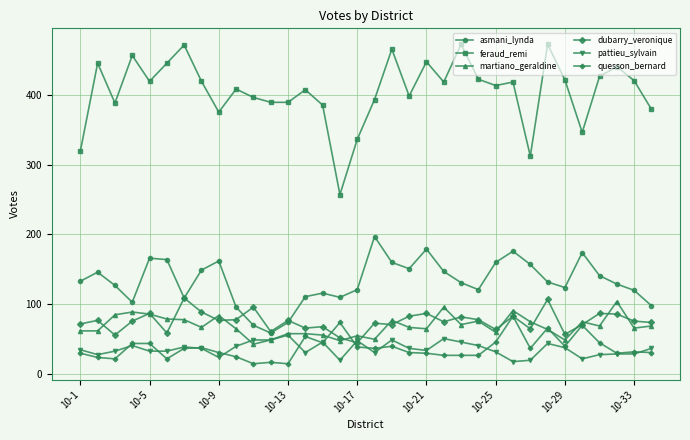

At how many categories does at least one series exceed 119?

34